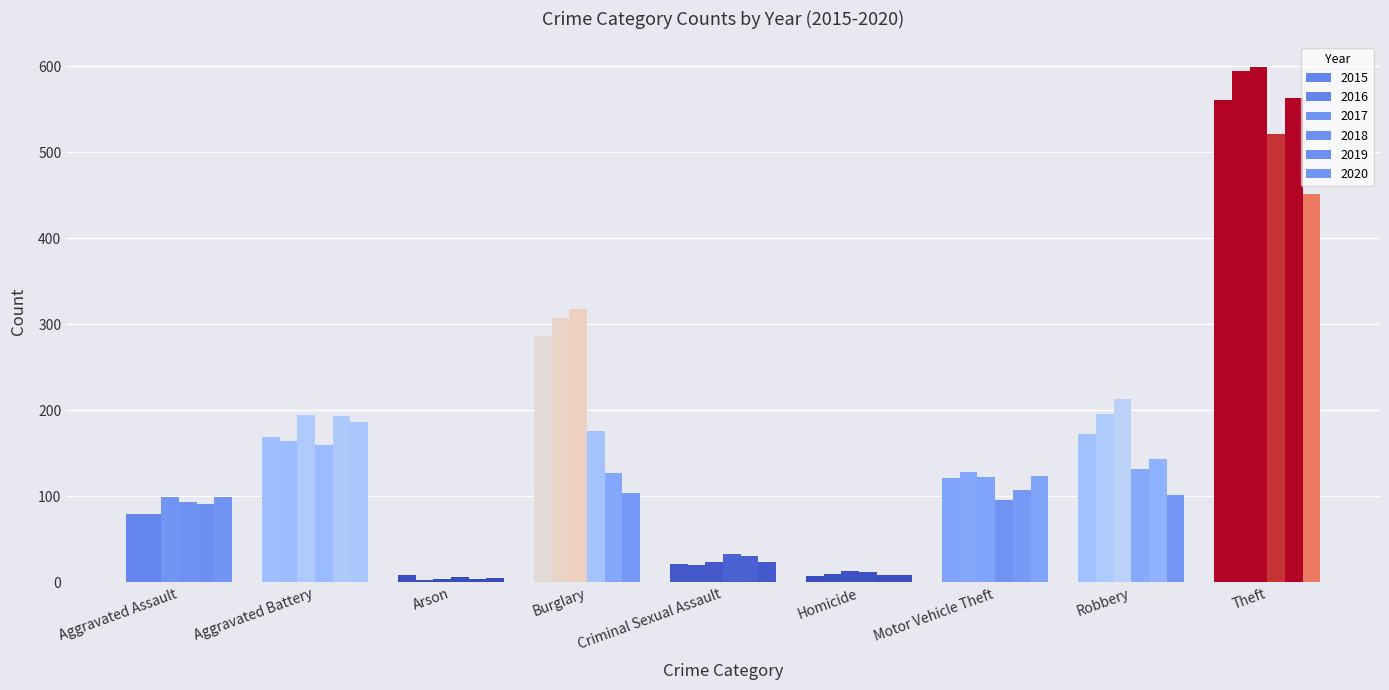

Count the number of categories in the chart.

9